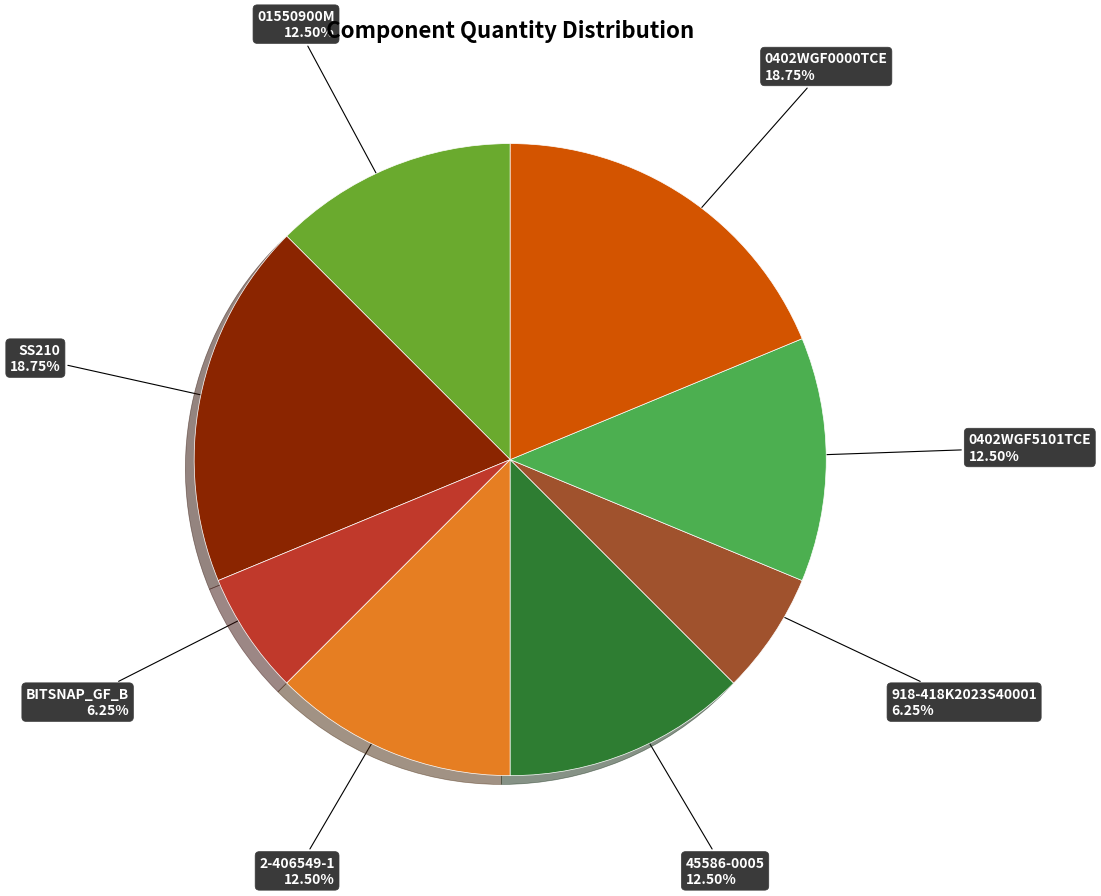

Does any single category account for the majority?

No